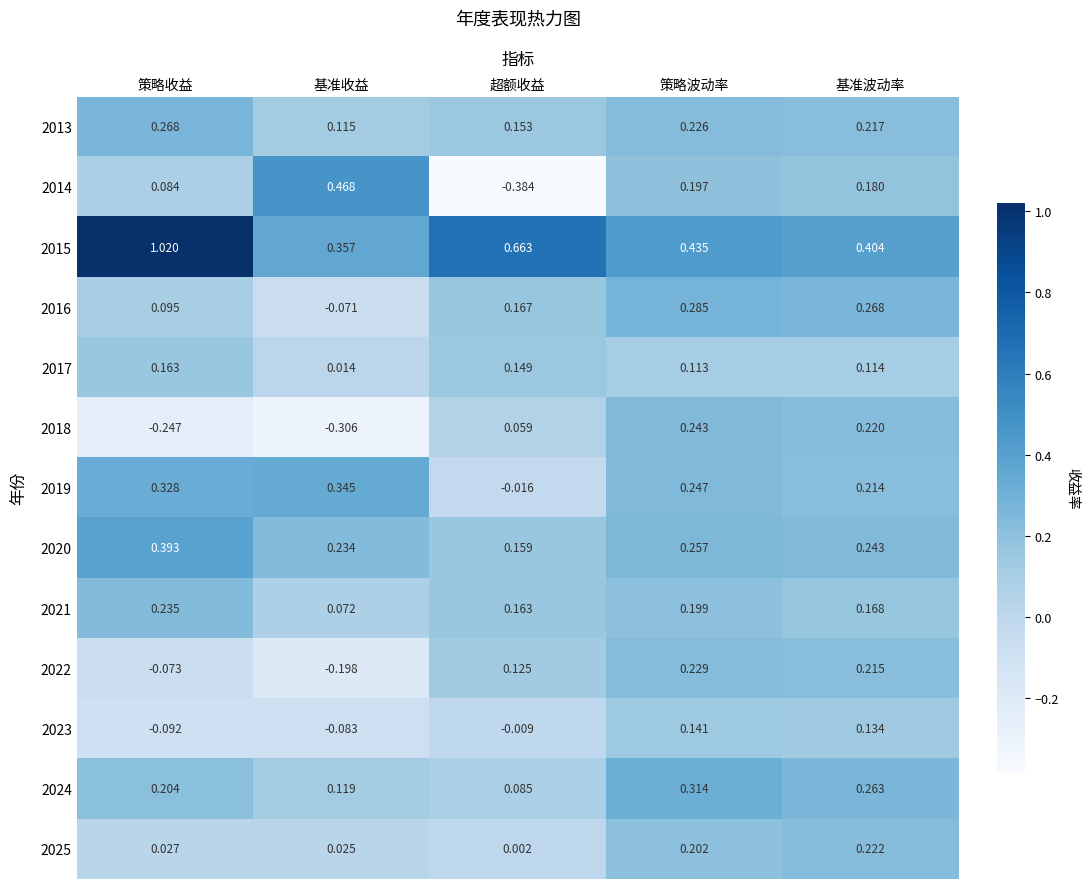

How many data points does each series have?

5